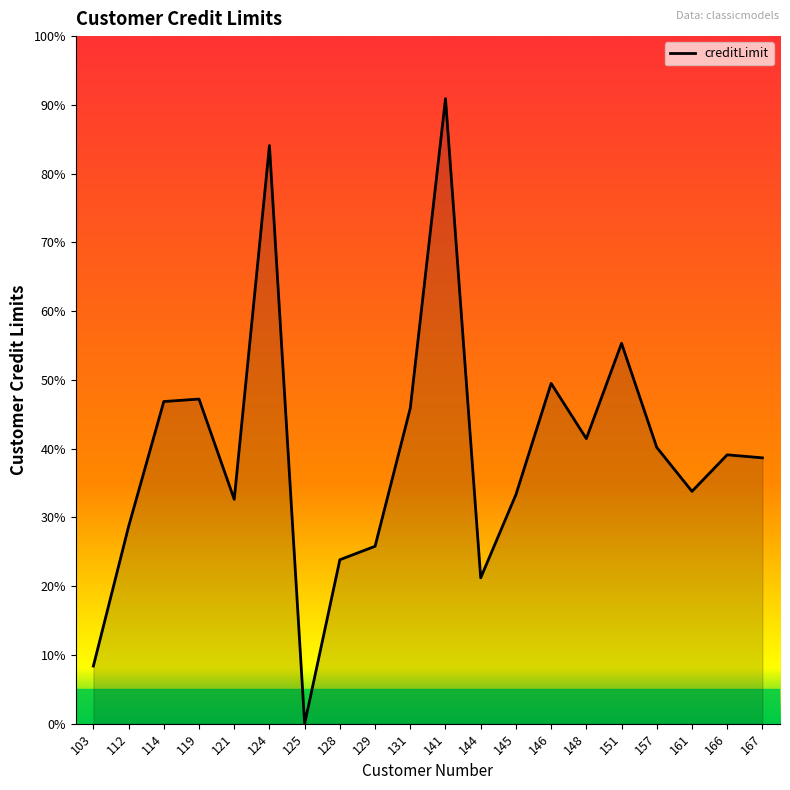

Rank the categories by value from lowest to highest.

125, 103, 144, 128, 129, 112, 121, 145, 161, 167, 166, 157, 148, 131, 114, 119, 146, 151, 124, 141